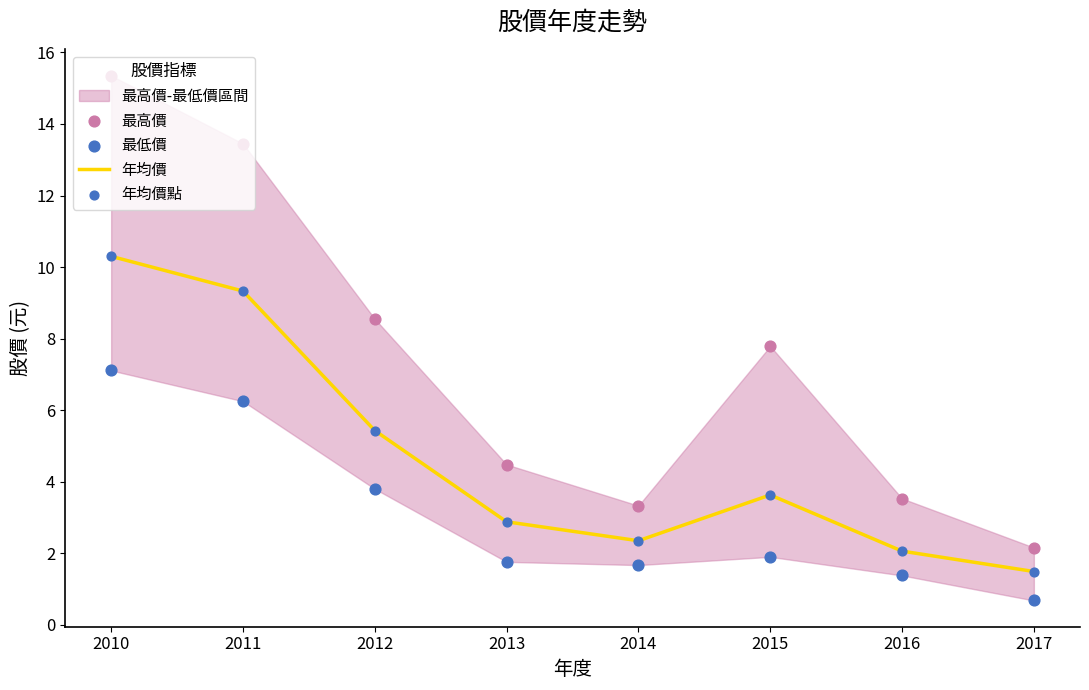

Which series contains the highest Y value?

最高價